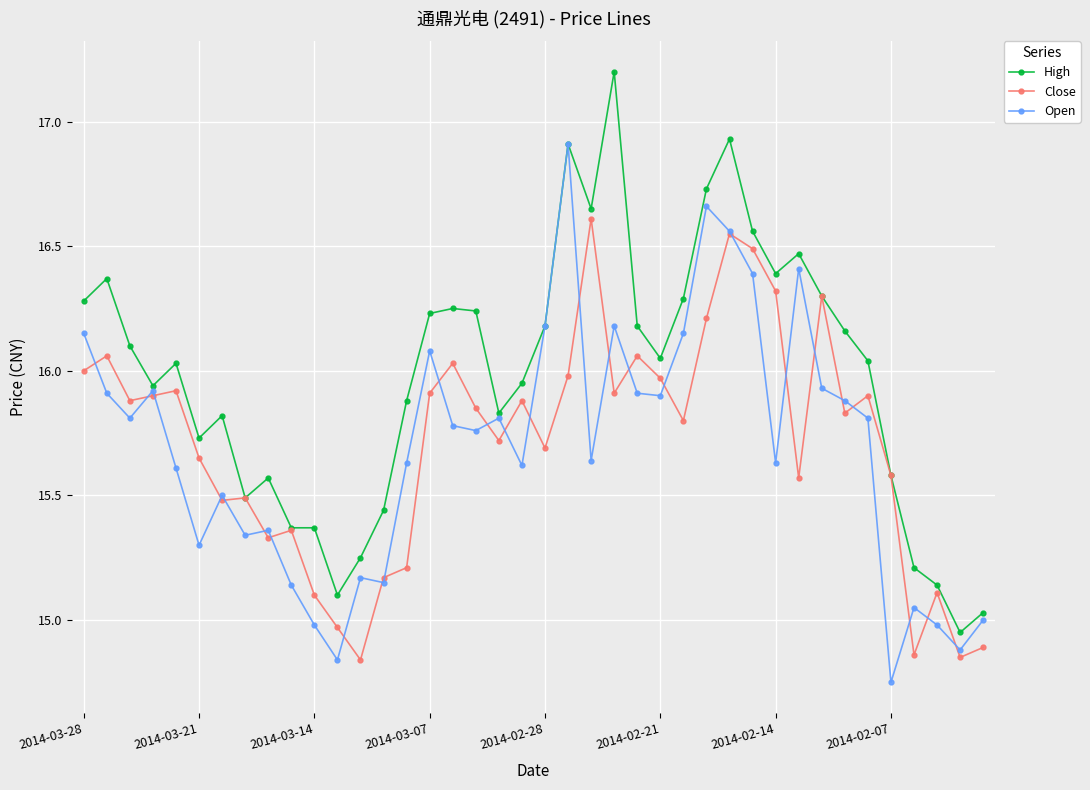

True or false: Open has more than 1 interior local peaks.

True